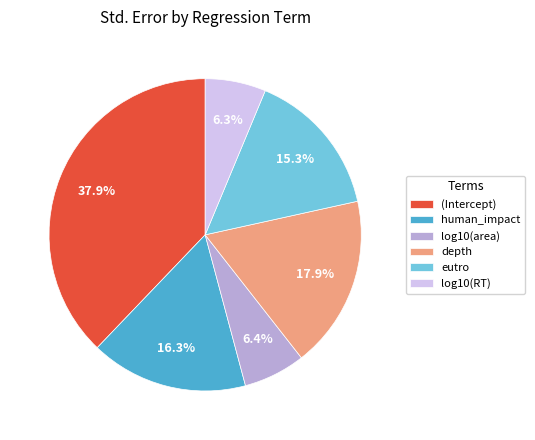

How many slices are in this pie chart?

6